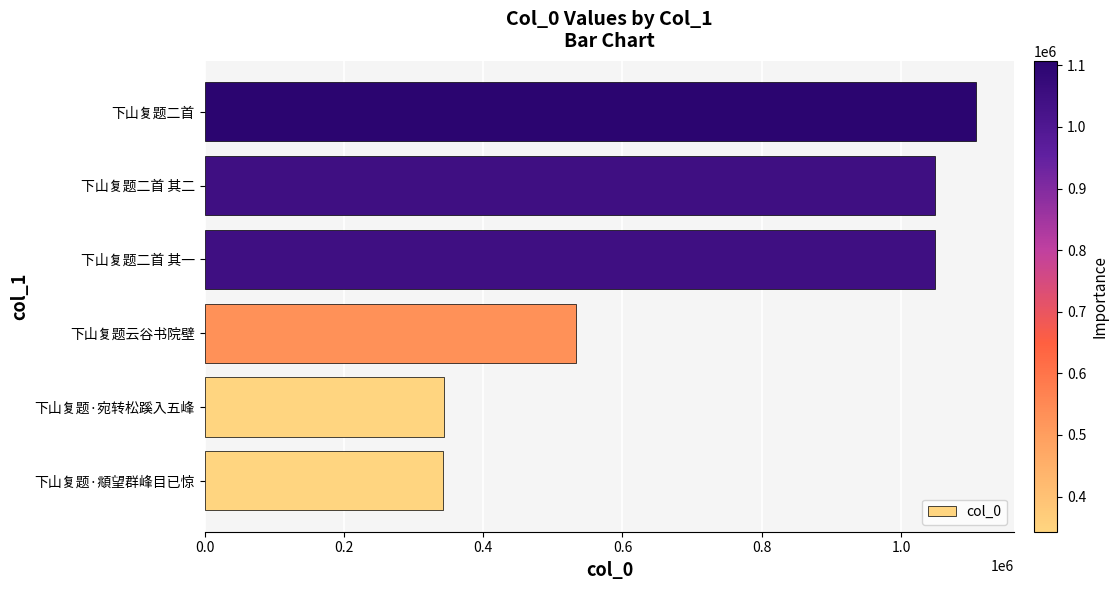

The value at 下山复题云谷书院壁 is 184246. True or false?

False